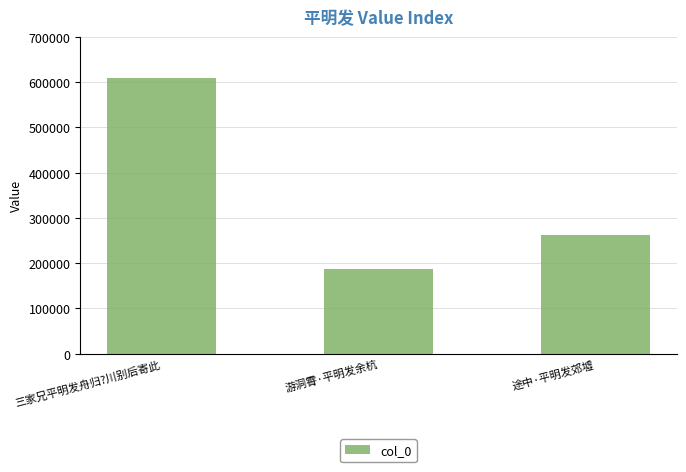

What is the value of the 2nd bar from the left?

188119